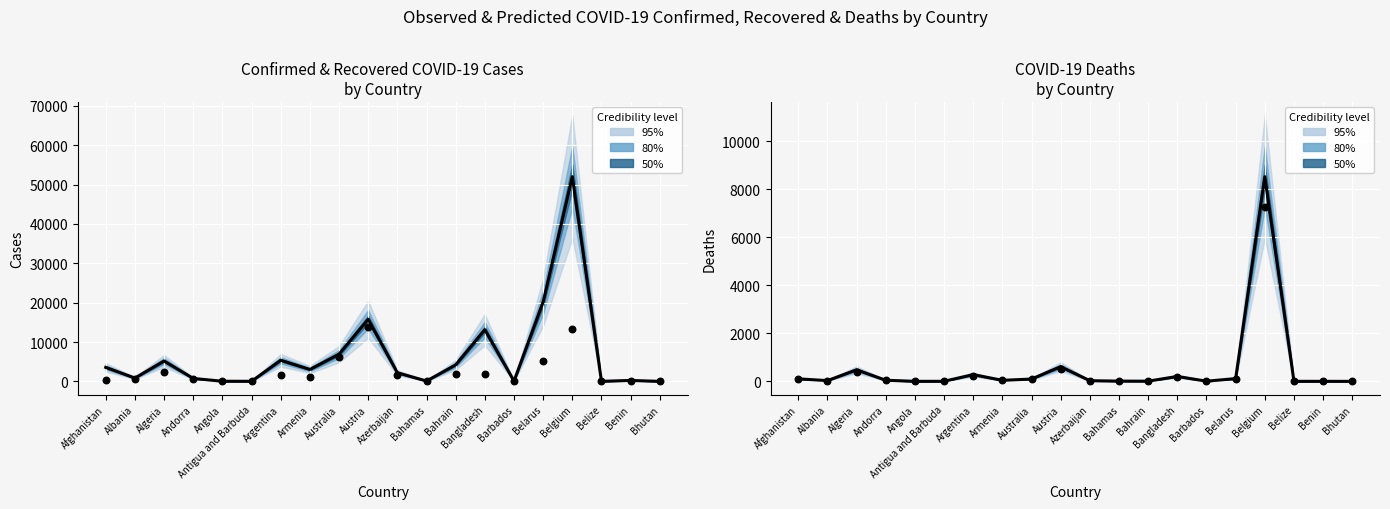

Which series has the largest total across all categories?

Confirmed